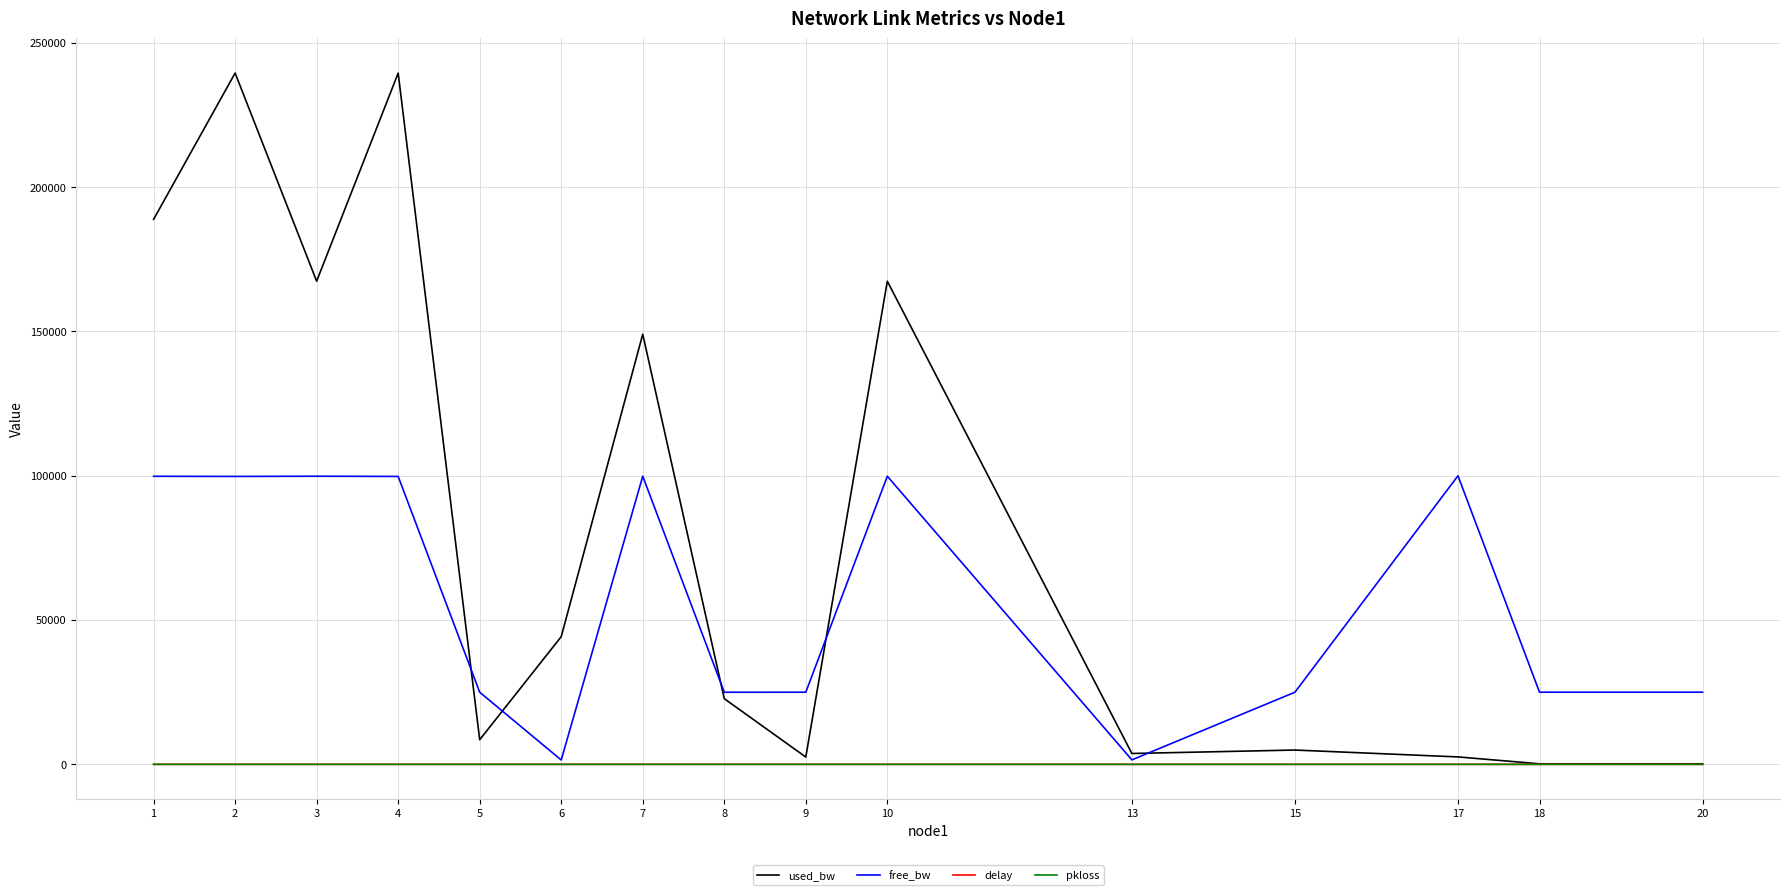

Which series has the widest spread of values?

used_bw